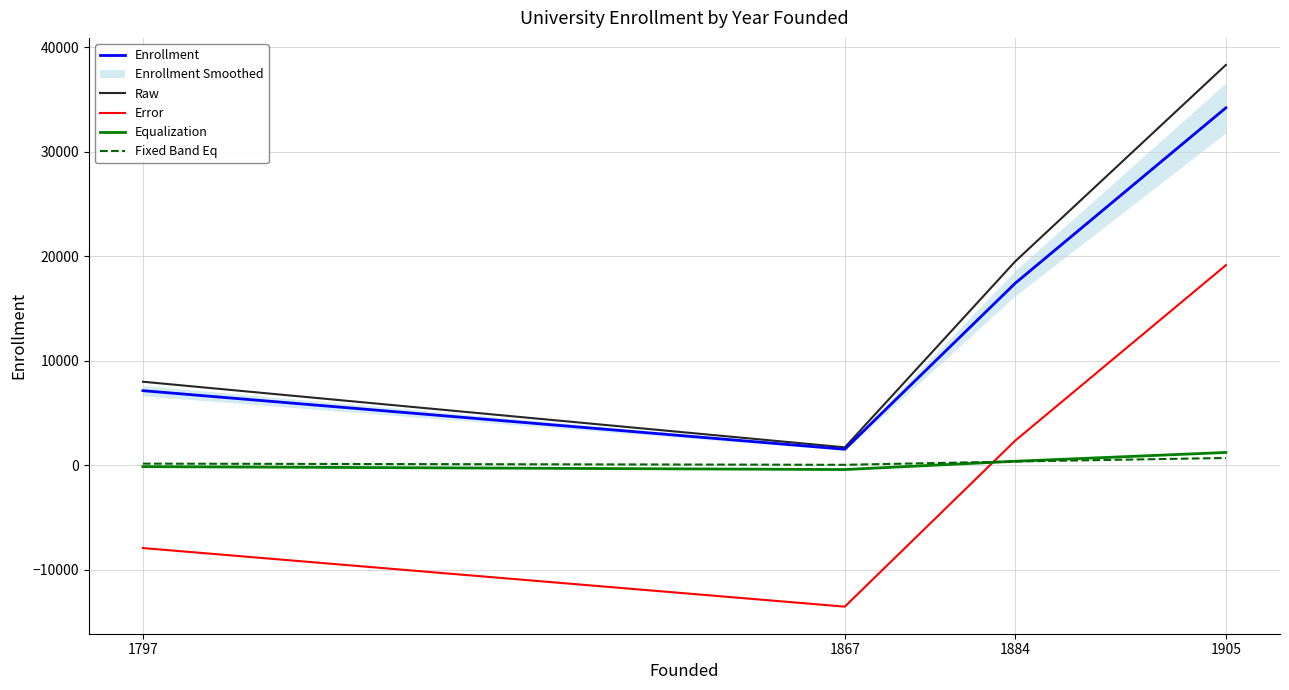

How many lines are shown in the chart?

5